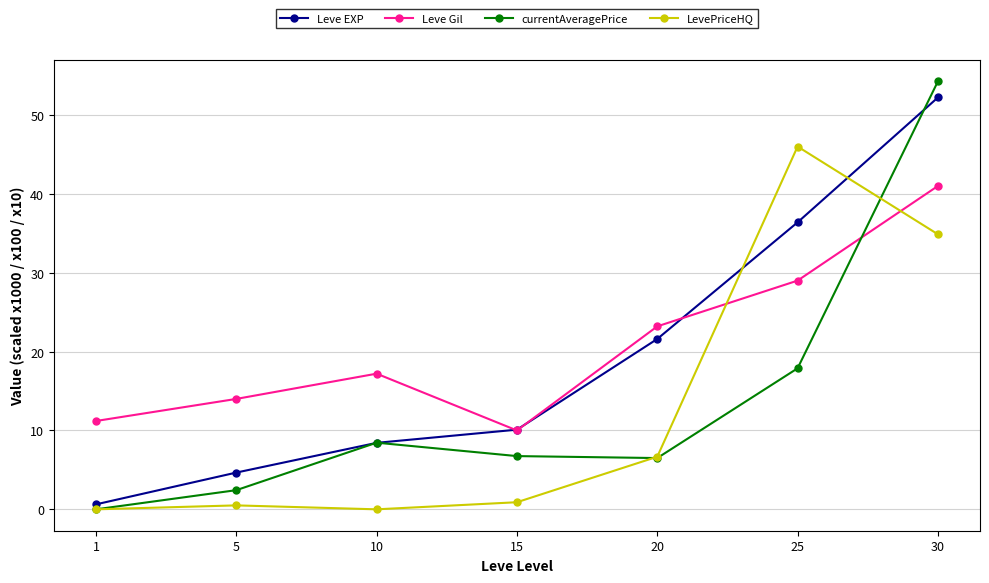

List the series in order of their peak value, lowest first.

Leve Gil, LevePriceHQ, Leve EXP, currentAveragePrice